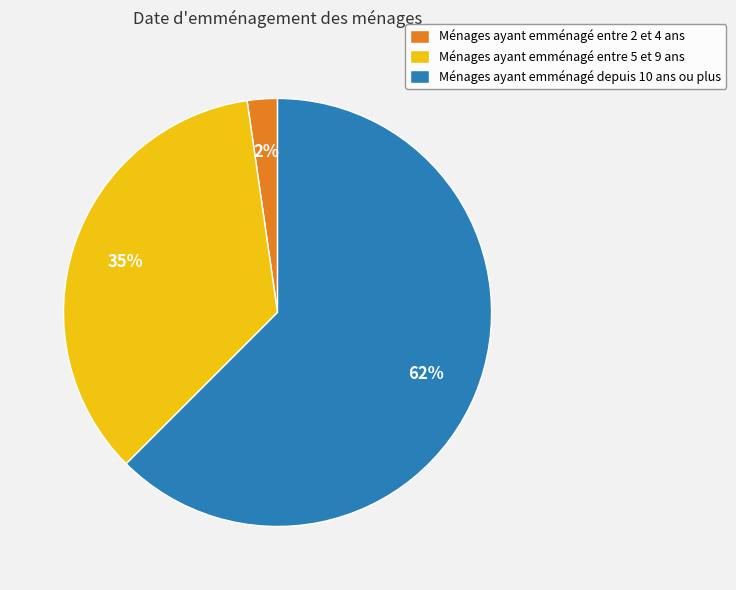

Which category accounts for the majority?

Ménages ayant emménagé depuis 10 ans ou plus